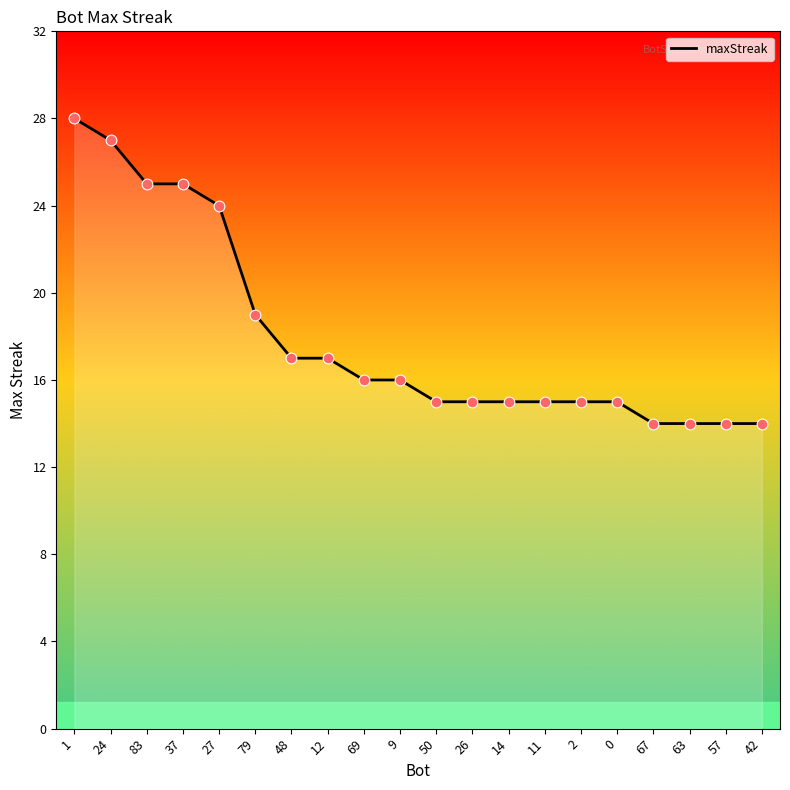

Approximately how many times larger is the value at 11 compared to 37?

0.6